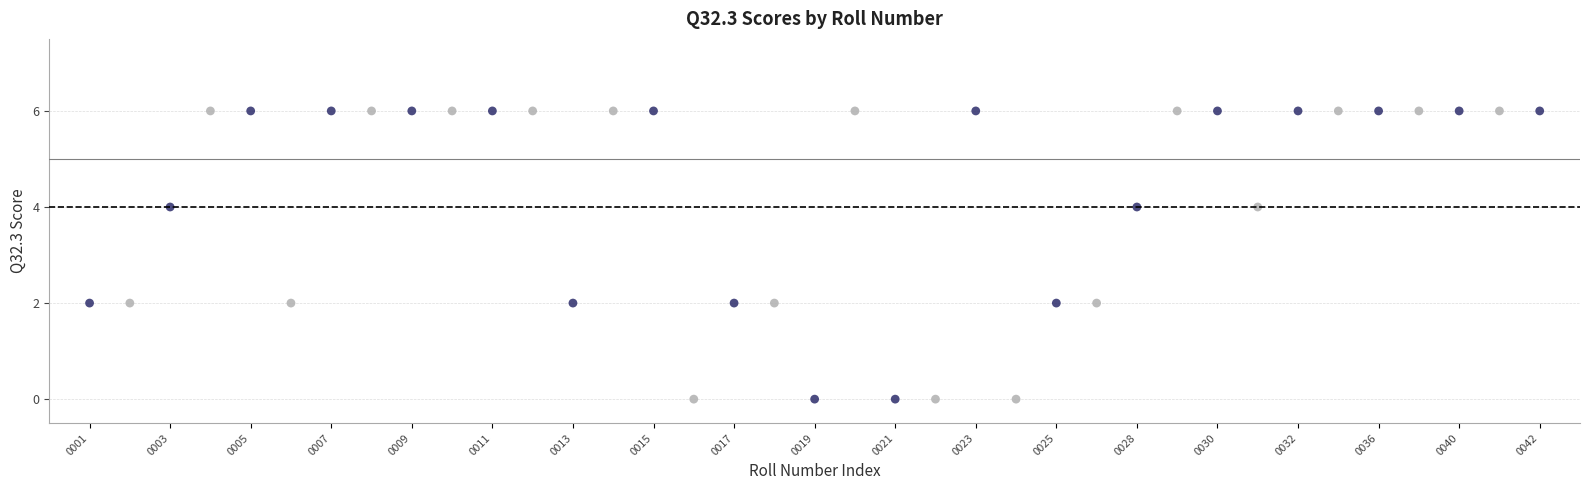

What is the range of Y values (max minus min)?

6